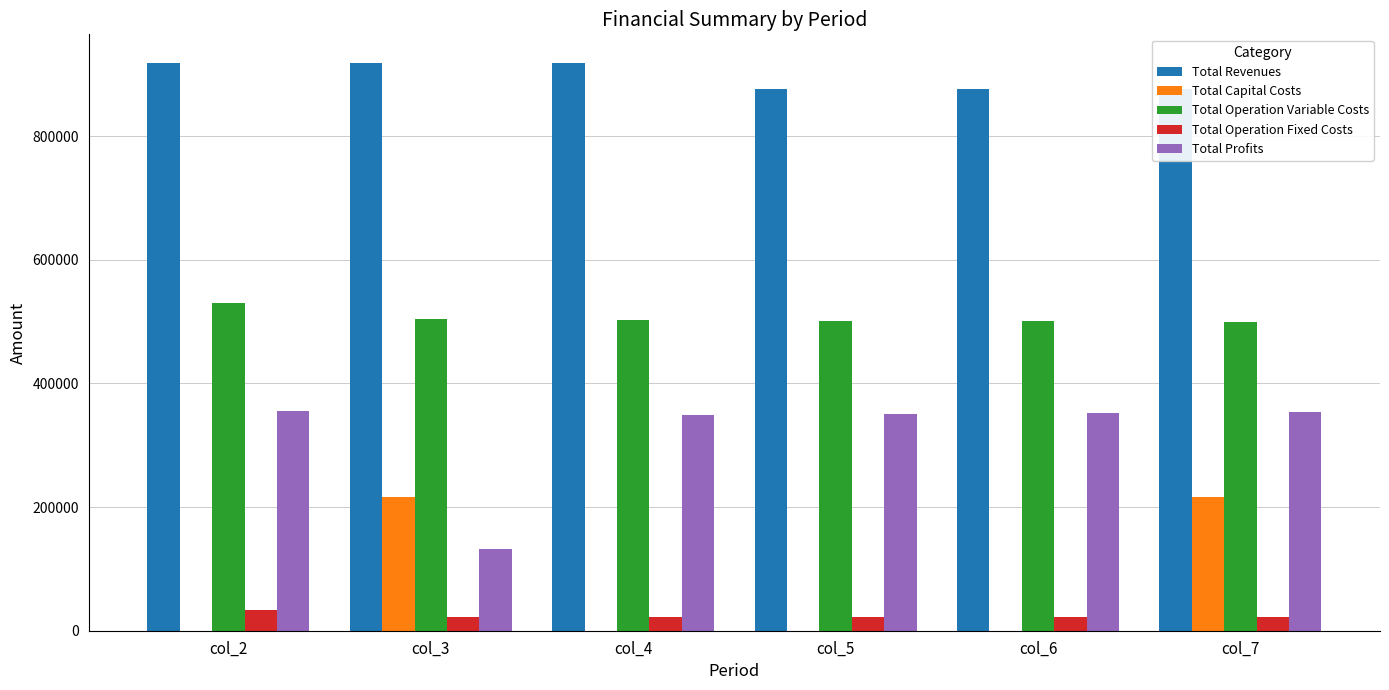

At col_3, list the series in order from largest to smallest.

Total Revenues, Total Operation Variable Costs, Total Capital Costs, Total Profits, Total Operation Fixed Costs